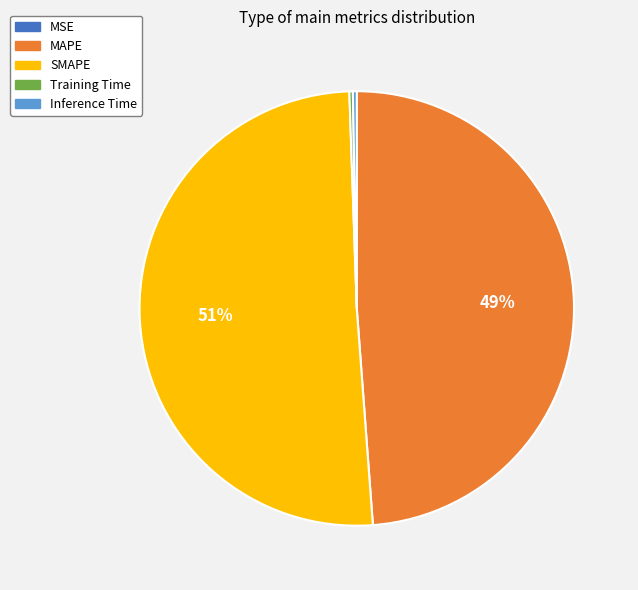

Which slice represents more than half of the pie?

SMAPE